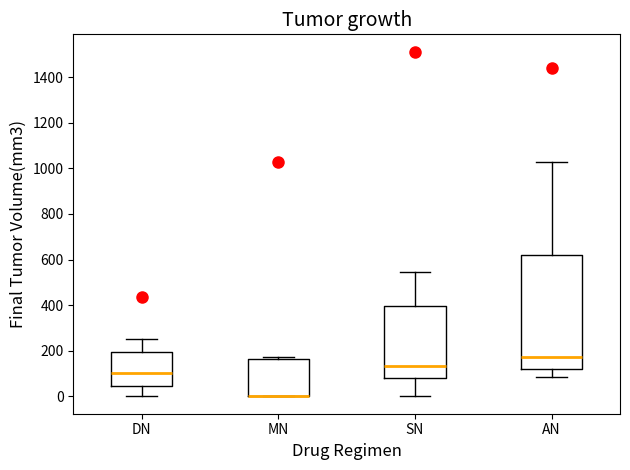

Which box is the tallest, from its lower edge to its upper edge?

AN